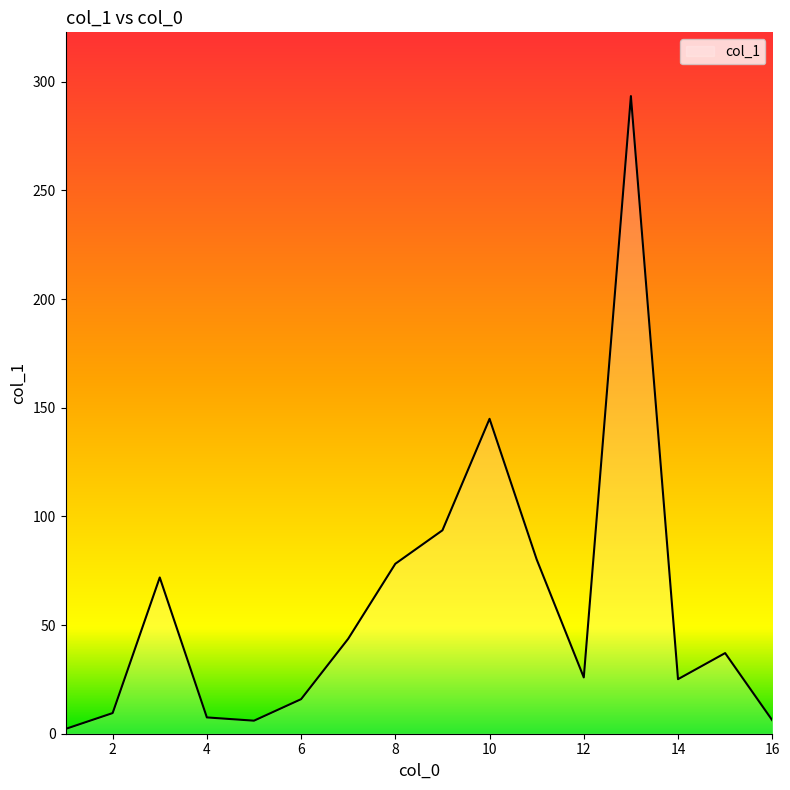

Does the chart have visible grid lines?

No